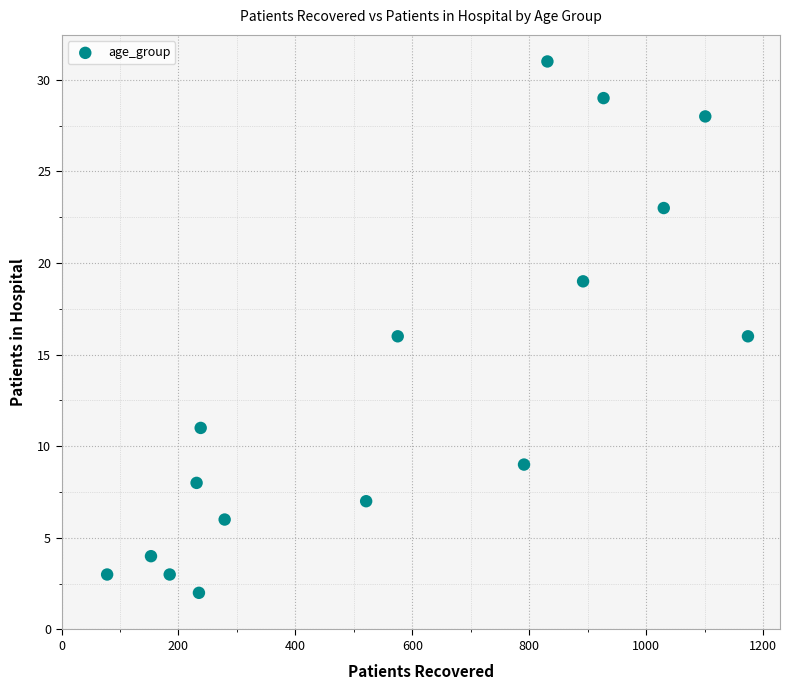

What is the range of X values (max minus min)?

1096